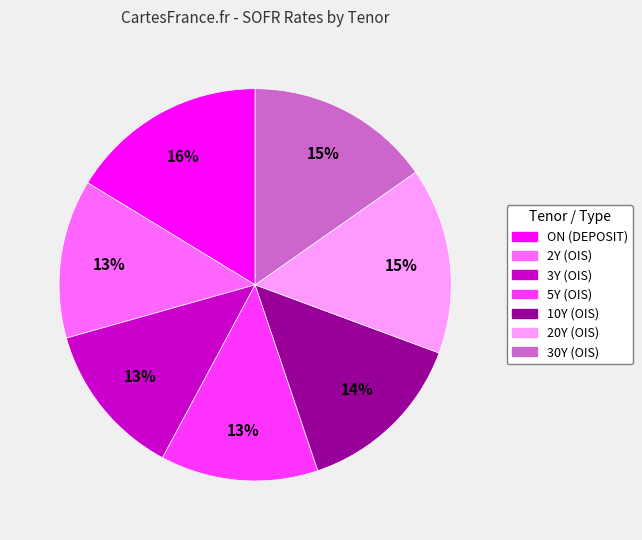

Which category has the biggest portion of the pie?

ON (DEPOSIT)